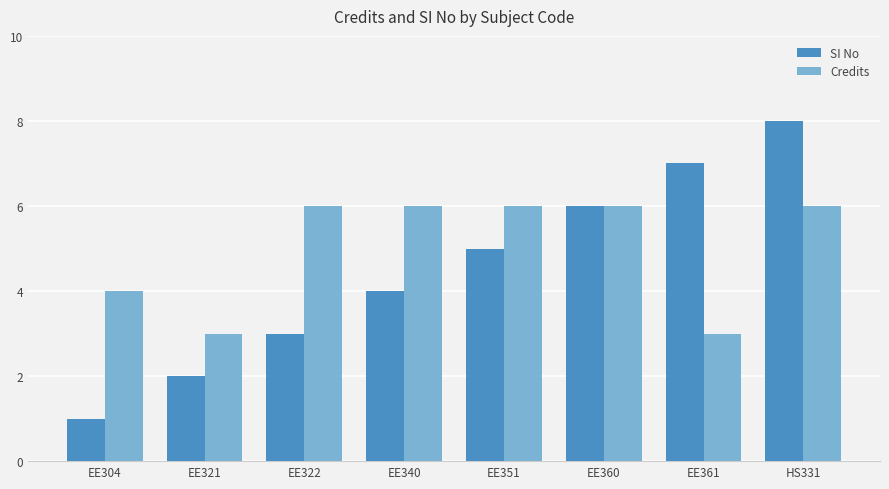

What is the minimum value shown in the chart?

1